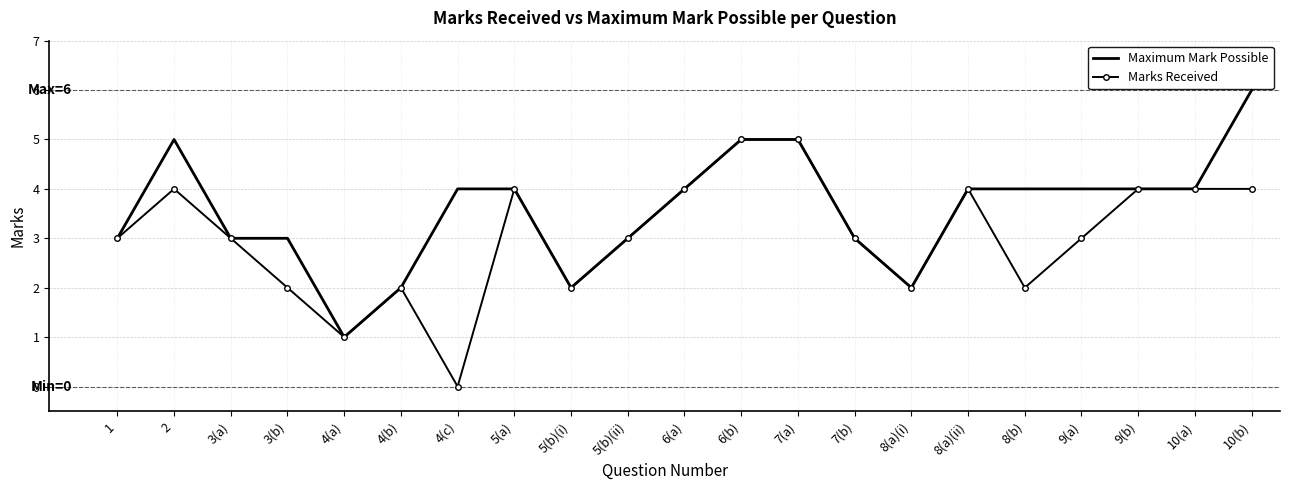

What is the approximate value of Maximum Mark Possible at 8(a)(ii)?

4